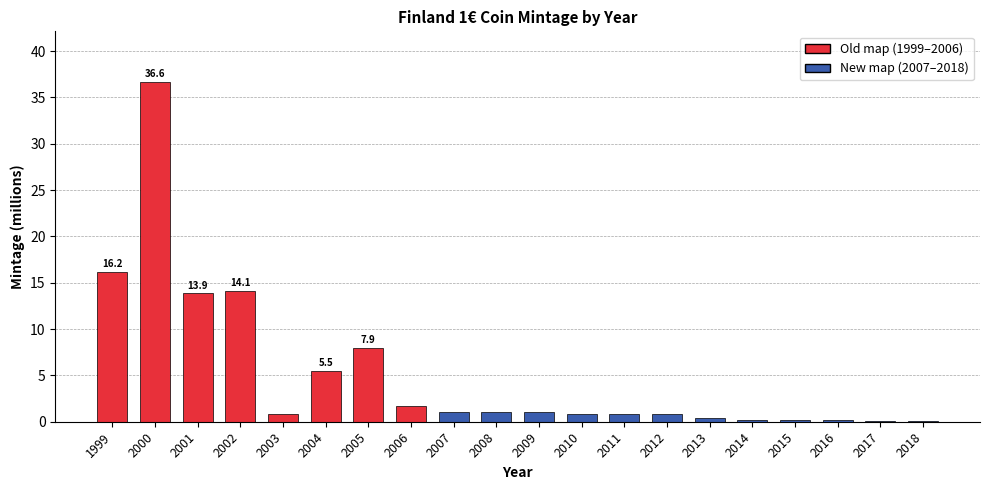

What is the approximate value at 2002?

14.1